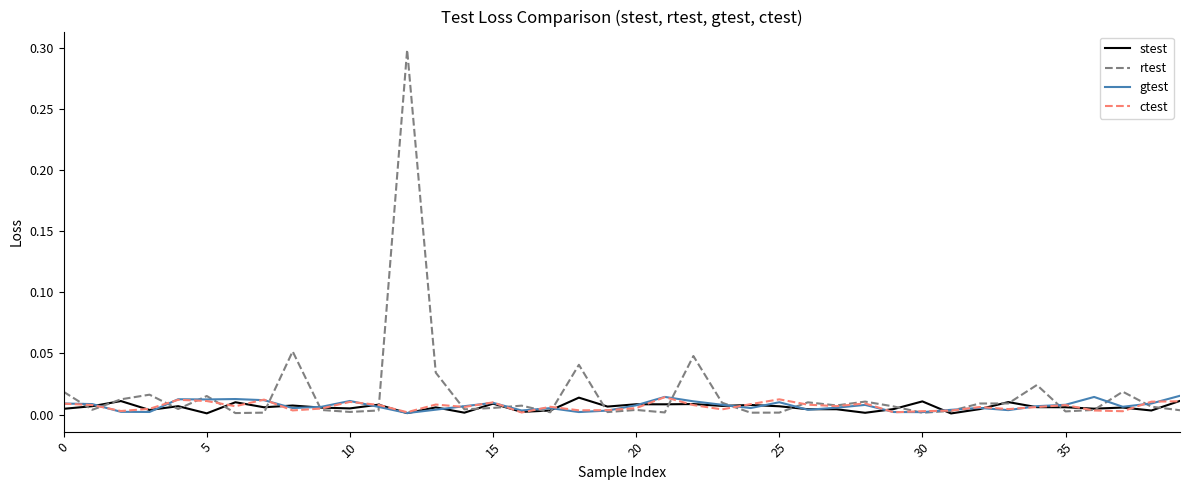

Which series has the widest spread of values?

rtest